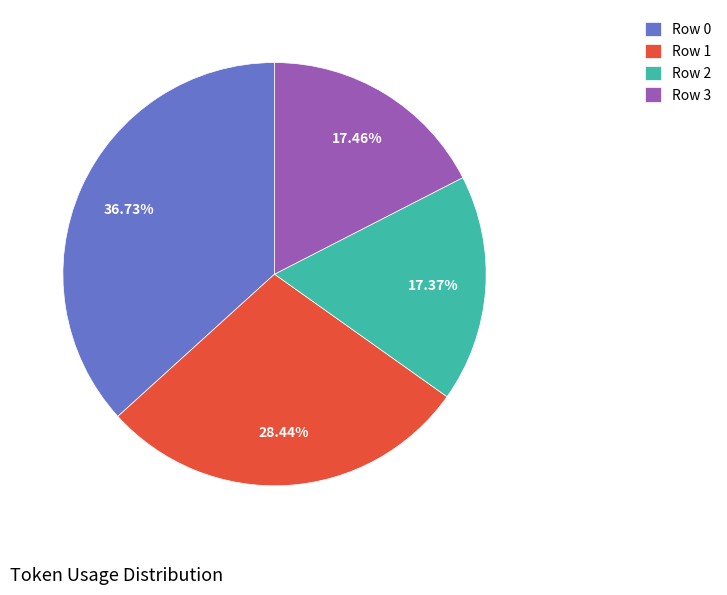

To the nearest percent, what portion does Row 2 represent?

17%